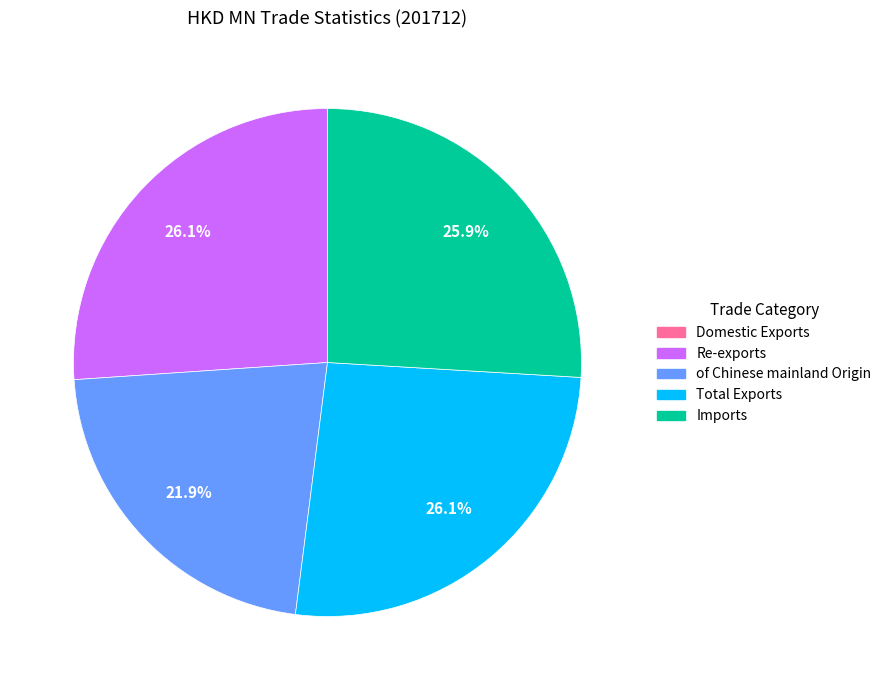

Combined, what portion of the pie is Re-exports and of Chinese mainland Origin?

48.0%